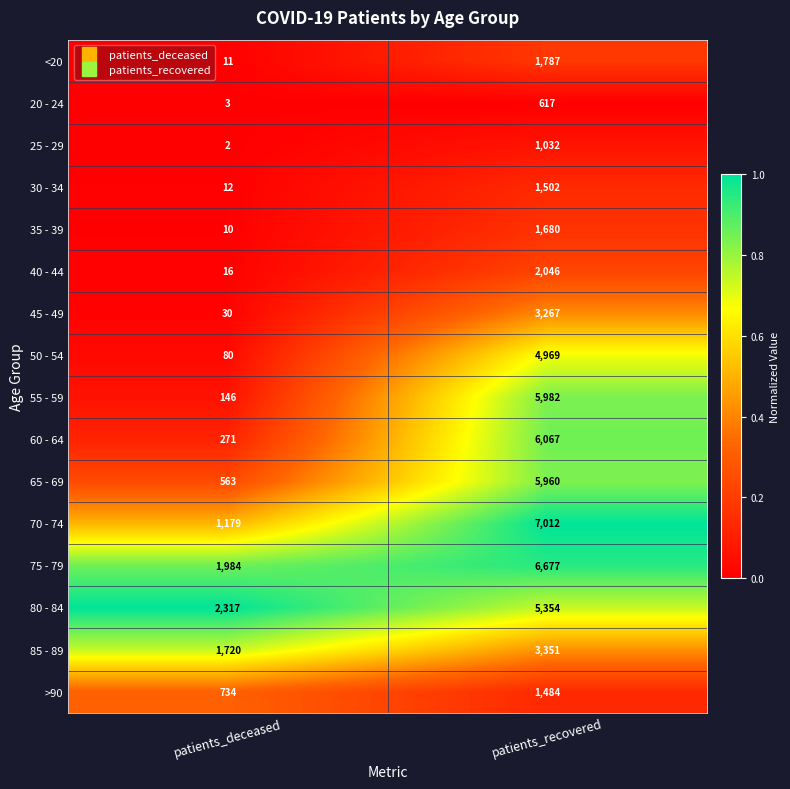

What value does the 70 - 74 series have at patients_recovered, to the nearest 100?

7000